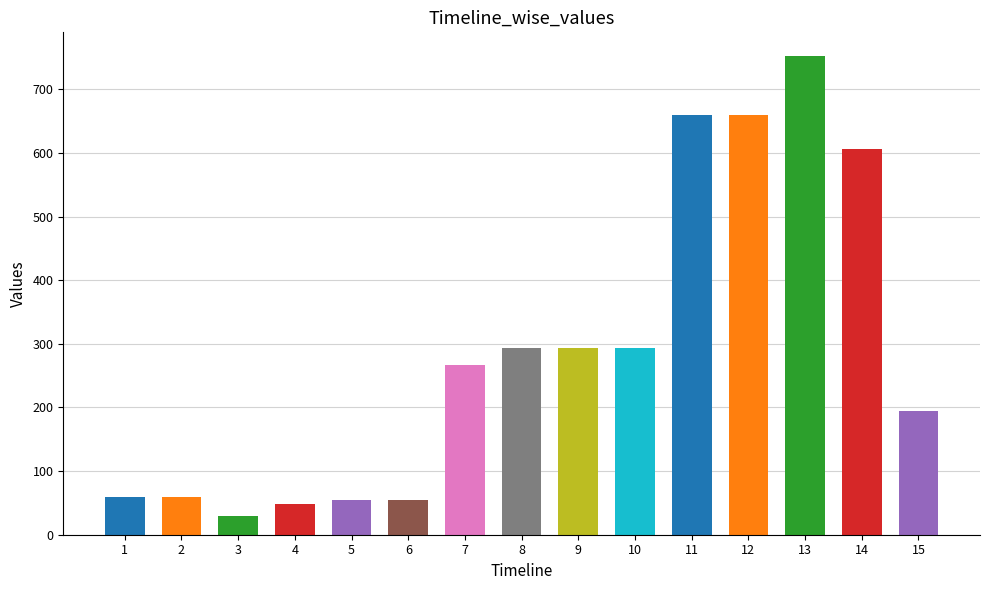

What is the sum of the values at 13 and 14?

1358.7